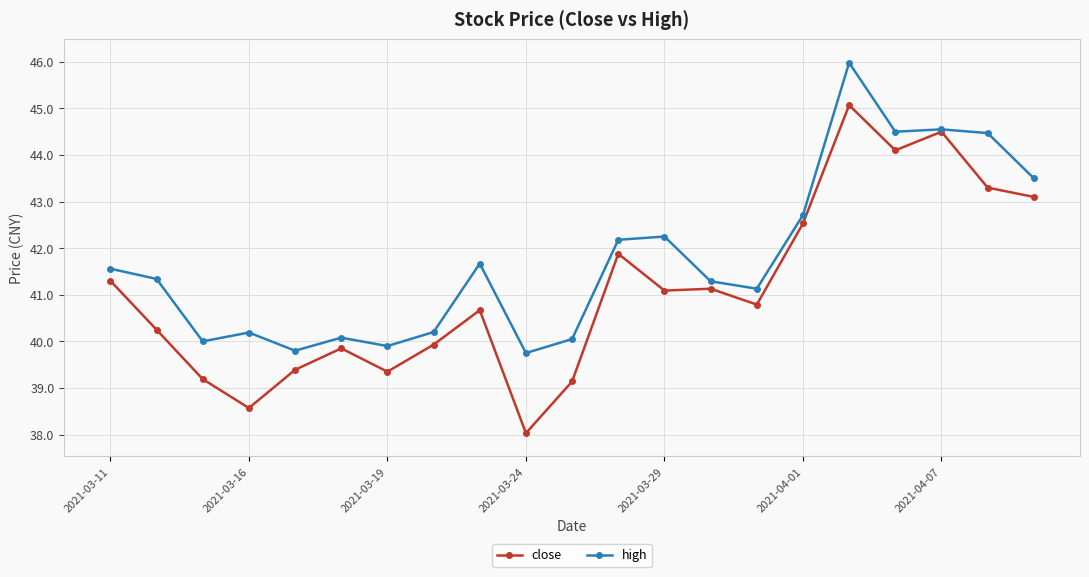

Rank the series by their average value, from lowest to highest.

close, high